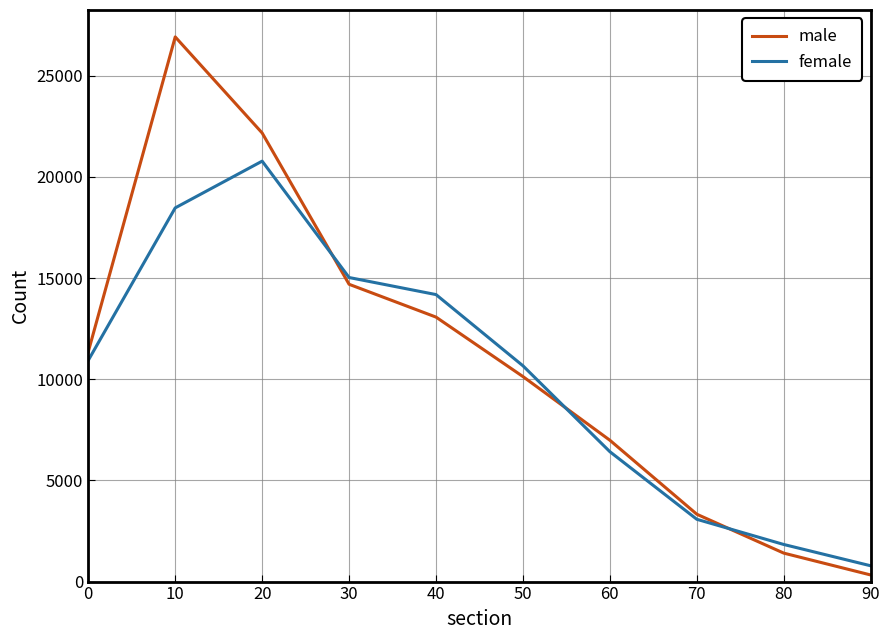

Rank the categories by female value from highest to lowest.

20, 10, 30, 40, 0, 50, 60, 70, 80, 90